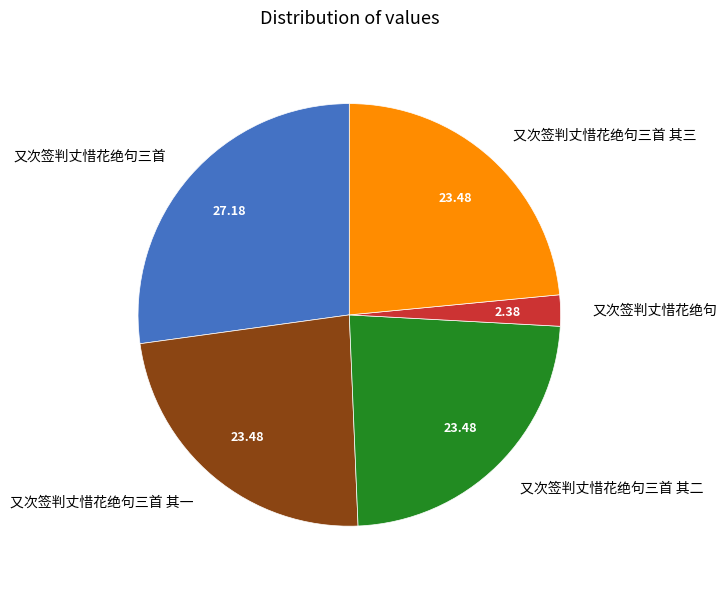

Does 又次签判丈惜花绝句三首 represent more than half of the total?

No